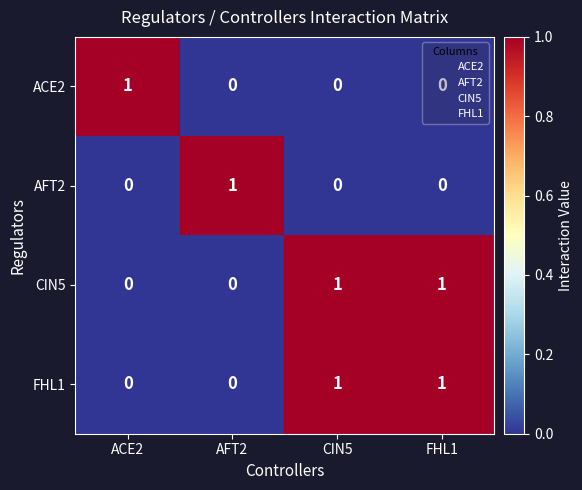

Is the value of ACE2 at CIN5 greater than the value of CIN5 at CIN5?

No